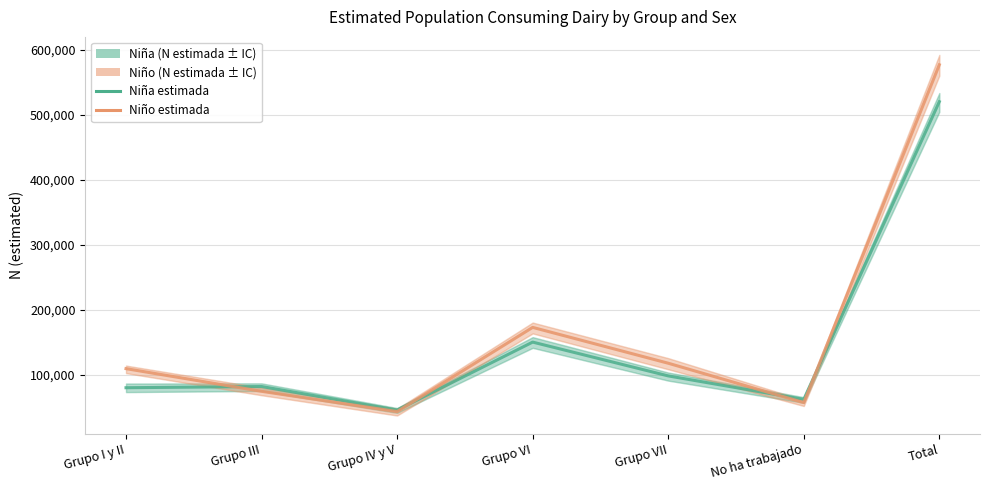

After their last crossing, which series has the higher values: Niño (estimated) or Niña (estimated)?

Niño (estimated)